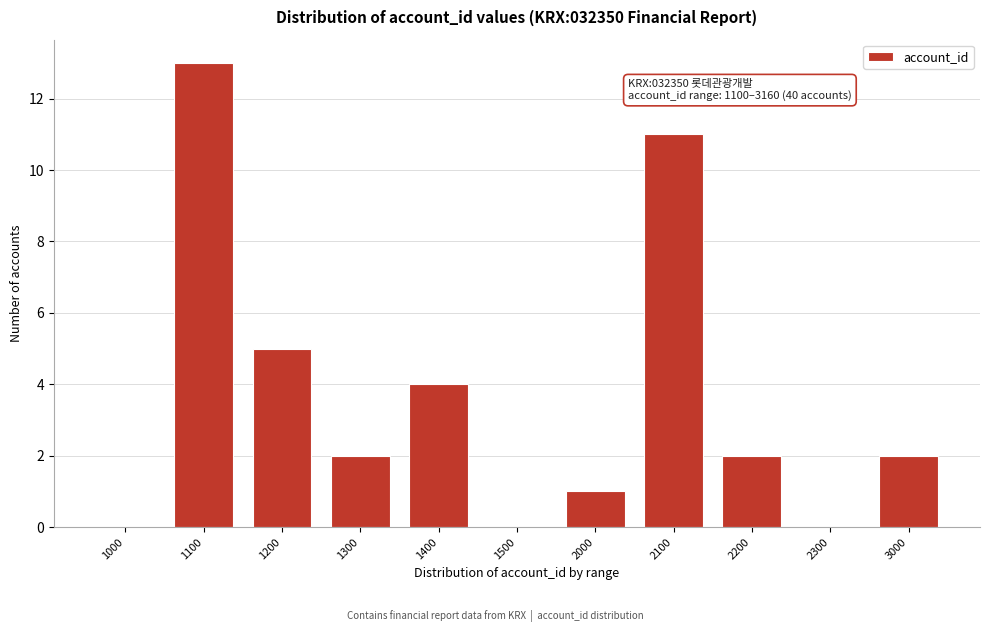

Reading right to left, what are all the values shown in this chart?

3000=2	2300=0	2200=2	2100=11	2000=1	1500=0	1400=4	1300=2	1200=5	1100=13	1000=0